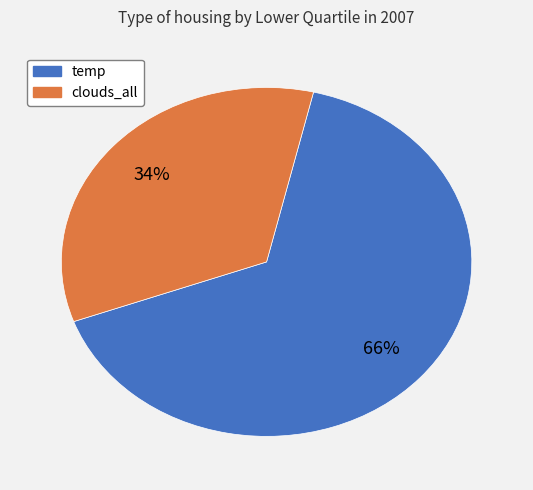

Does any single category account for the majority?

Yes